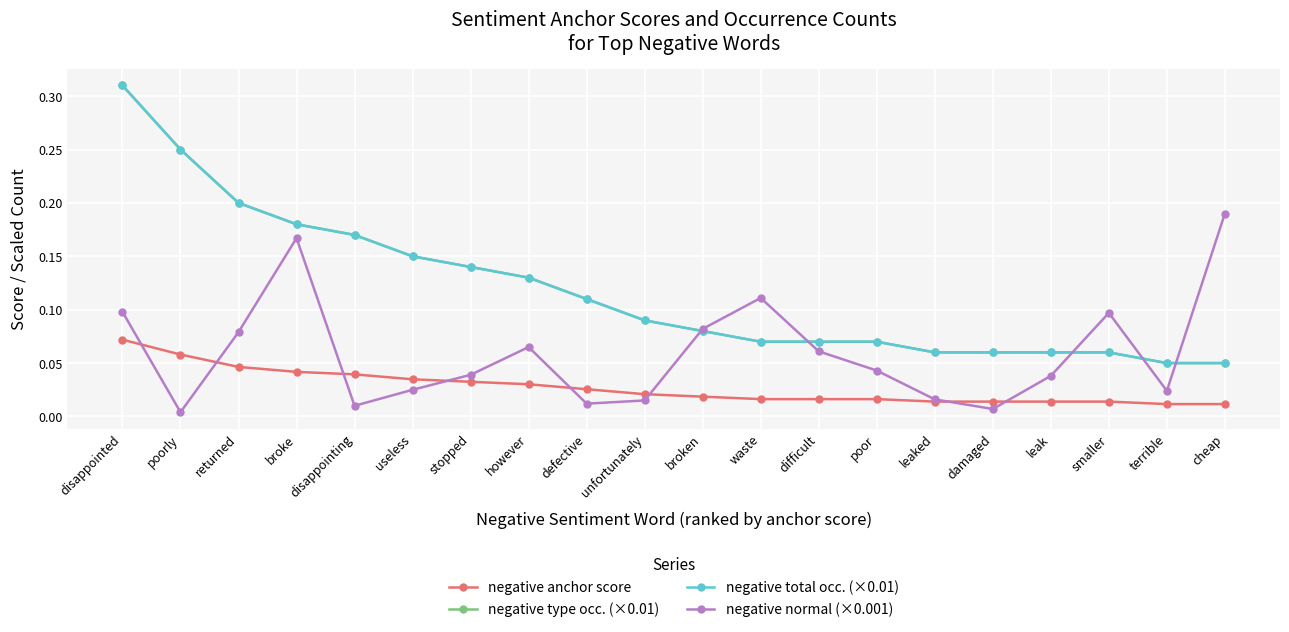

The value of negative type occ. (×0.01) at poorly is 0.1. True or false?

False